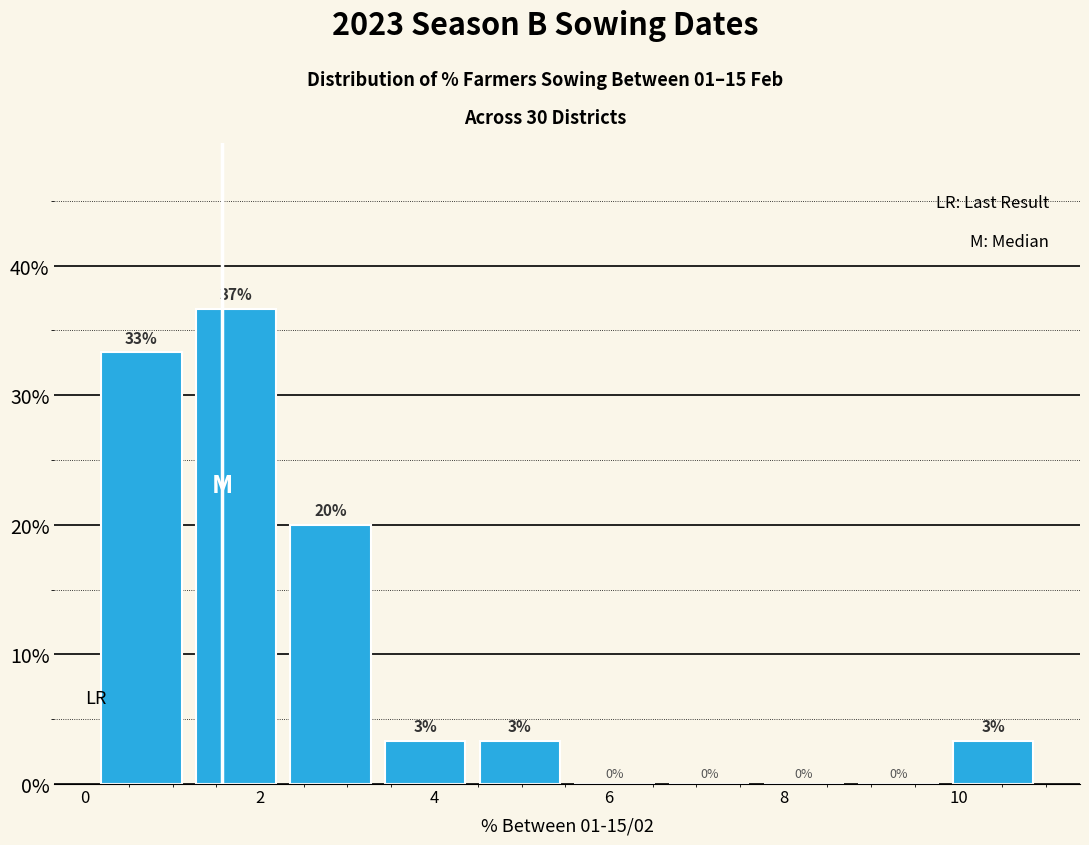

Which range on the x-axis has the tallest bar?

1.2 to 2.2